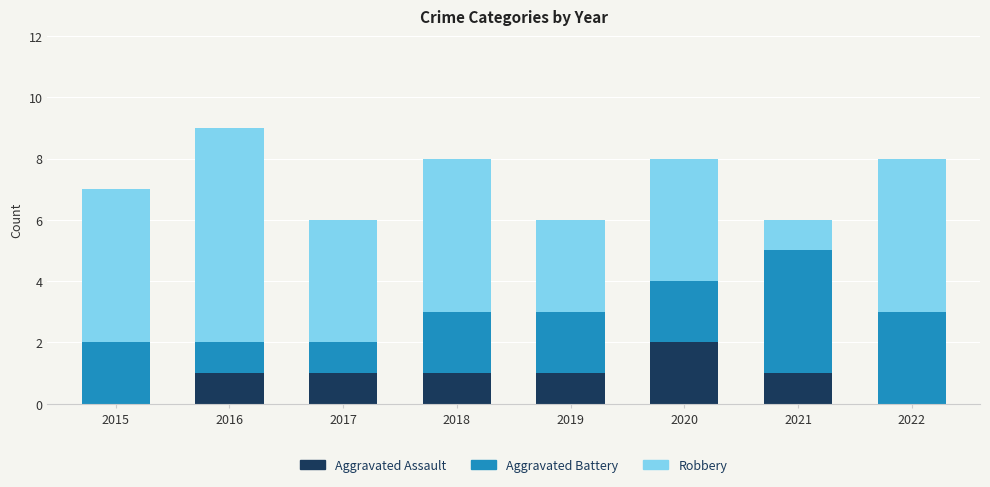

Is it true that Aggravated Assault equals 1 at 2022?

False